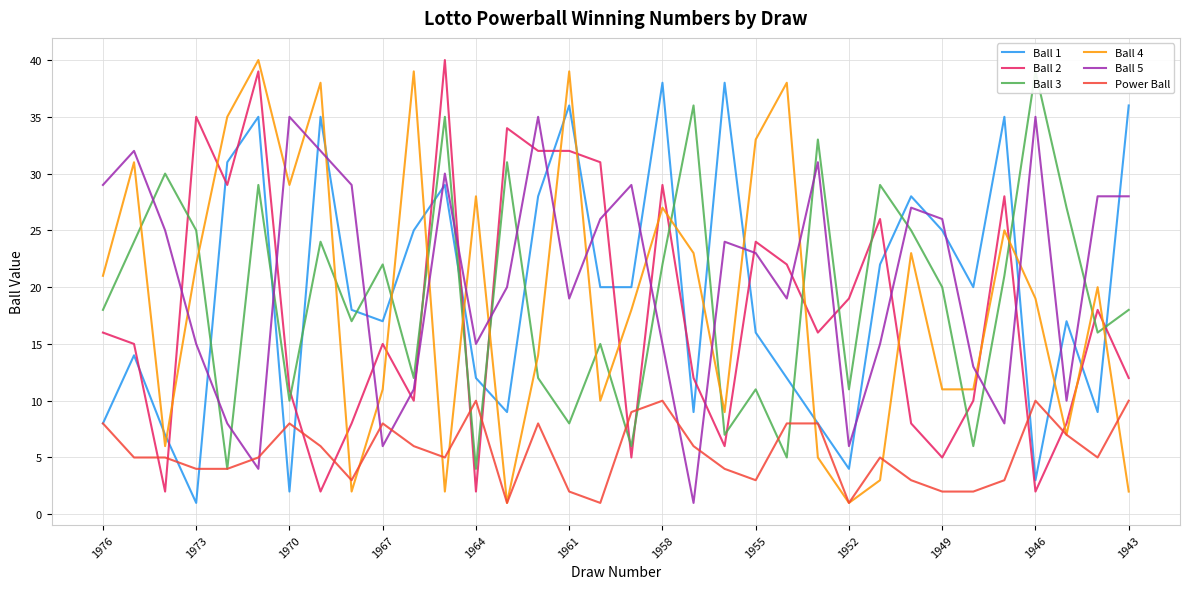

What is the highest value of the Power Ball series?

10